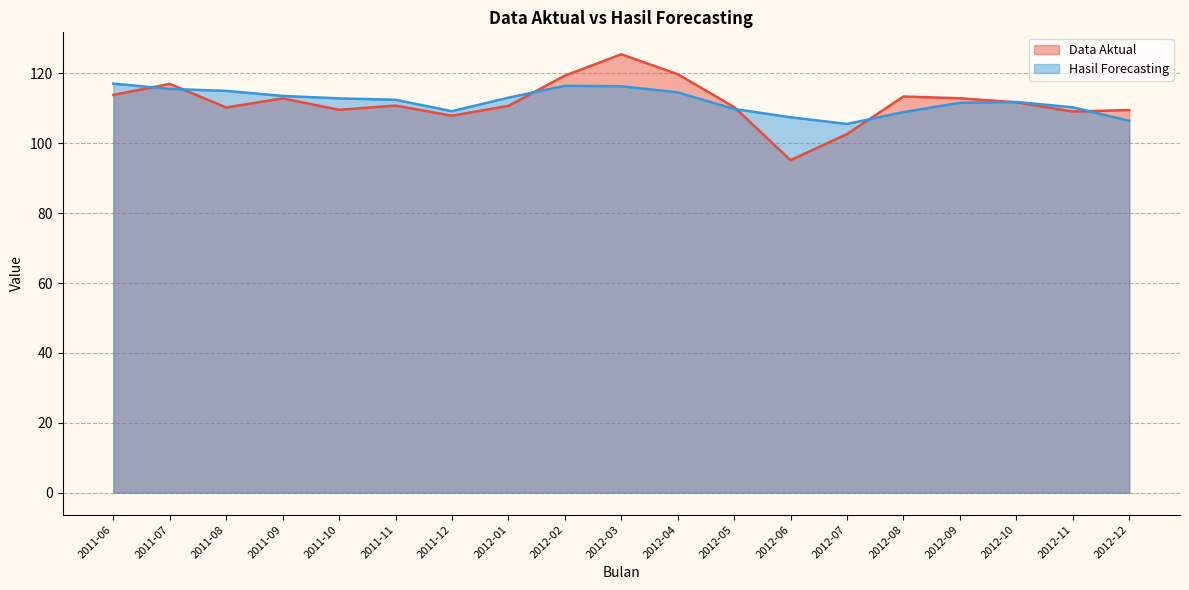

How many intersections are there between Hasil Forecasting and Data Aktual?

7